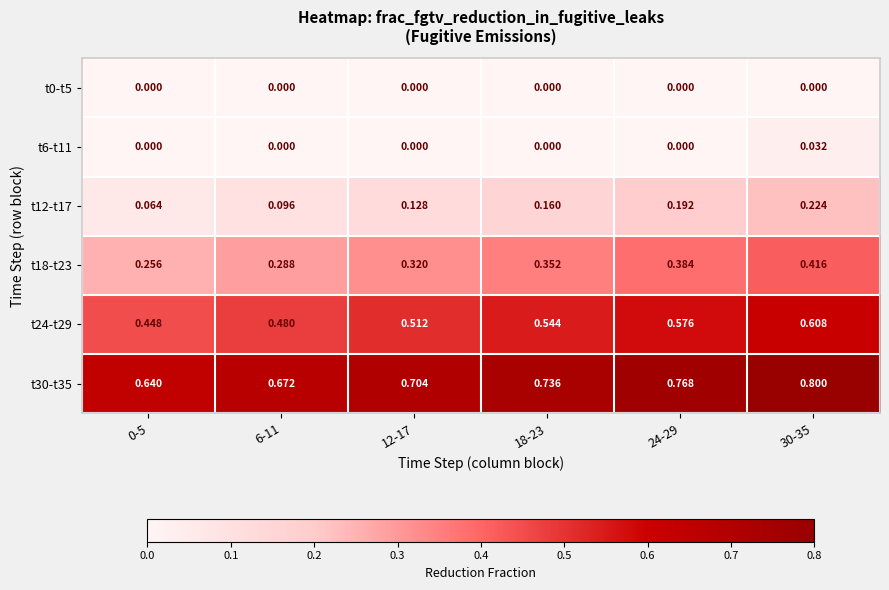

How many series are shown in this chart?

6